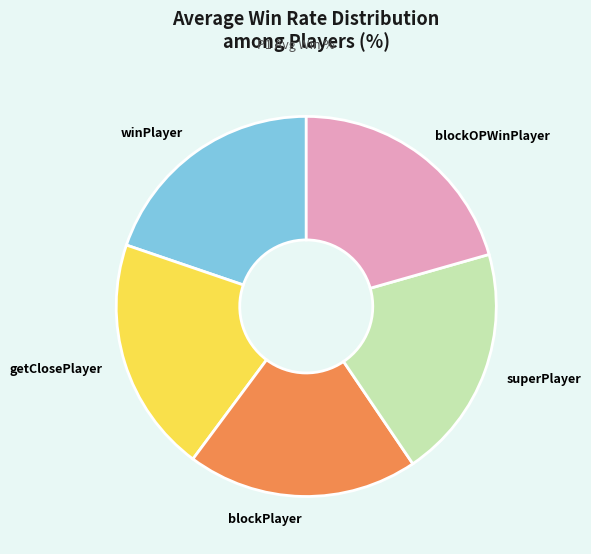

How many slices are in this pie chart?

5